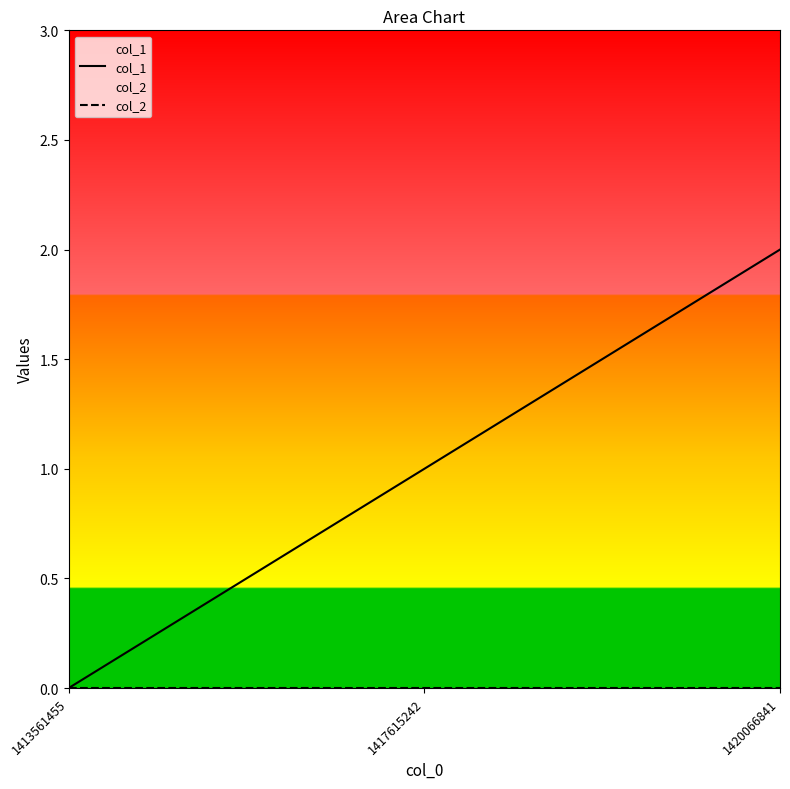

Which has a higher value, 1413561455 or 1420066841?

1420066841